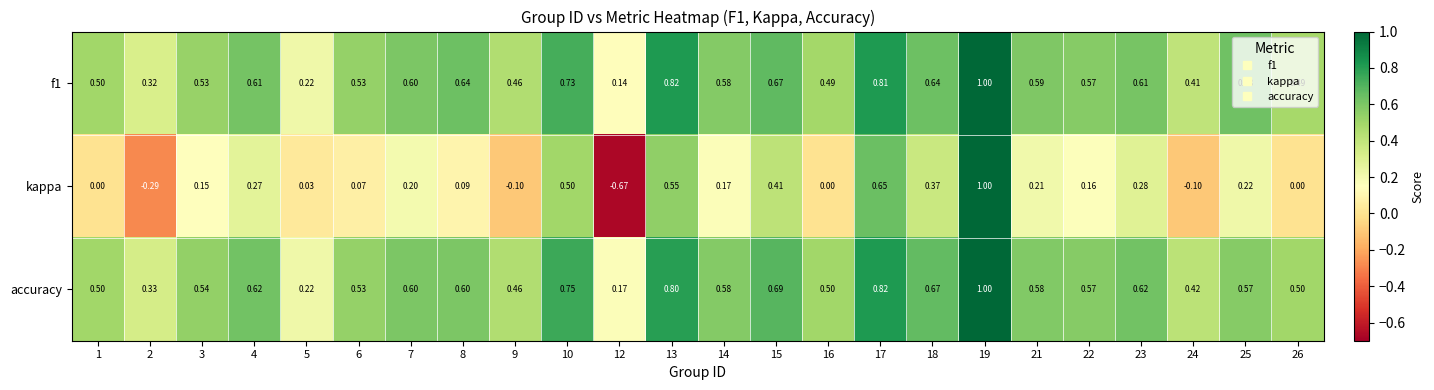

Between 14 and 17, which series saw the biggest shift?

kappa